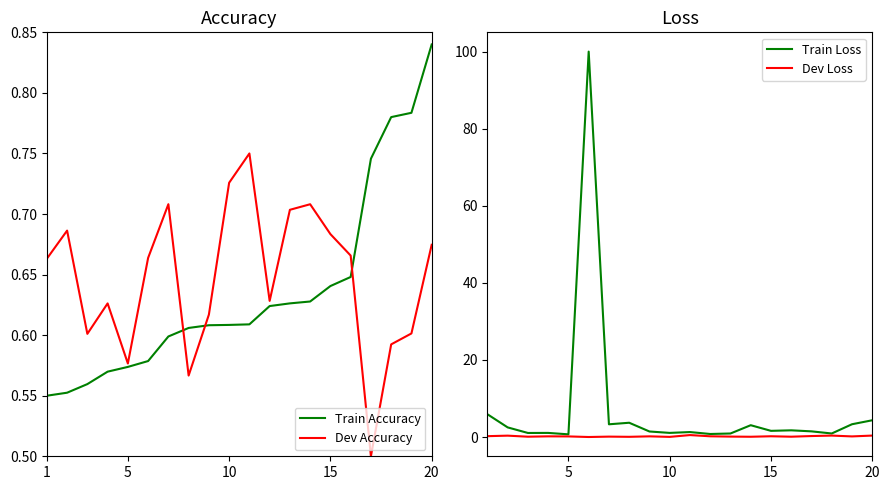

How many lines are shown in the chart?

4